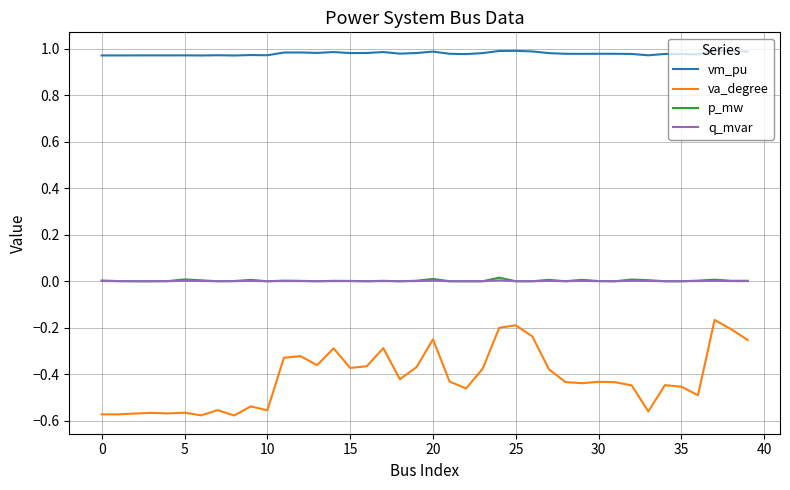

Which series has the largest total across all categories?

vm_pu